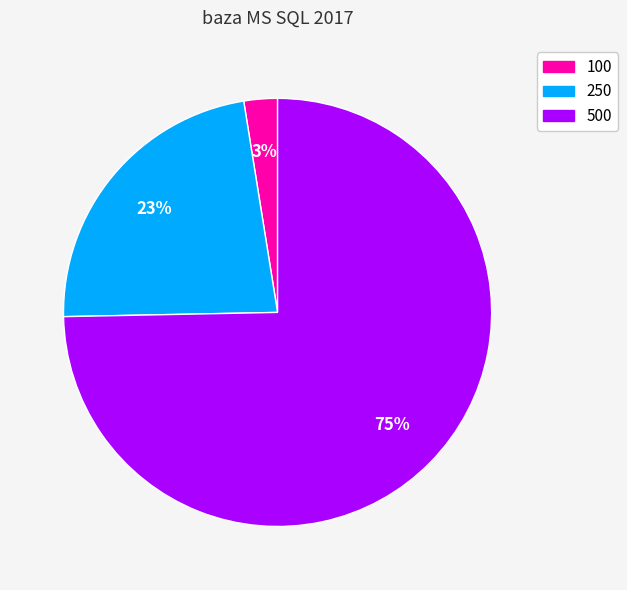

What is the majority slice?

500